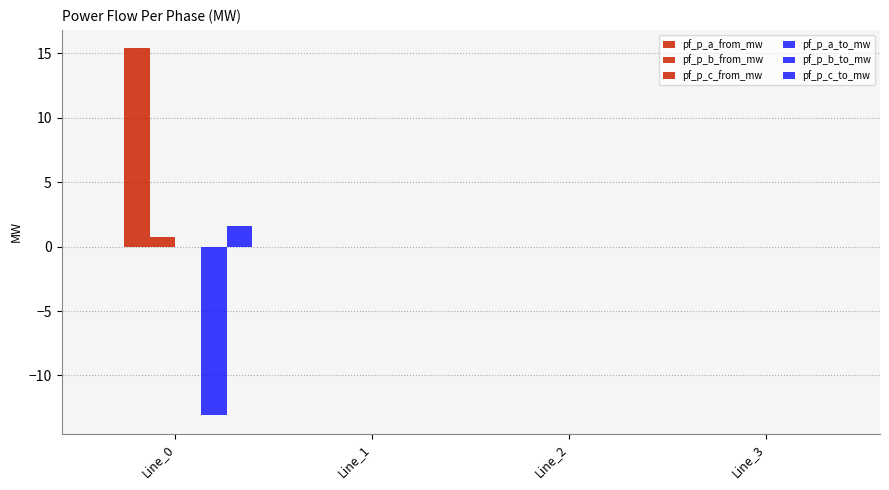

The pf_p_a_to_mw series shows 0.0 at Line_2. True or false?

False